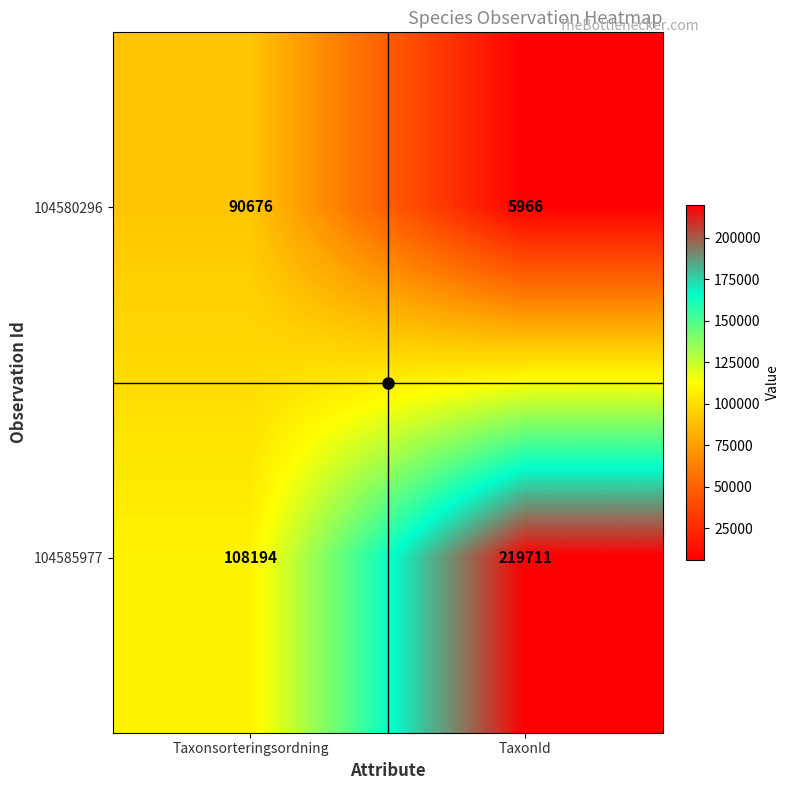

Which series changed the most between Taxonsorteringsordning and TaxonId?

104585977